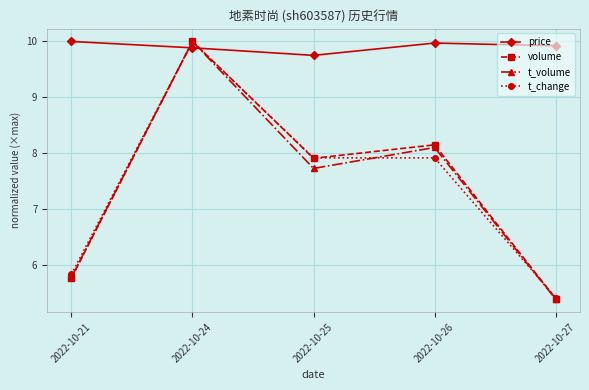

At which category is the sum across all series the highest?

2022-10-24